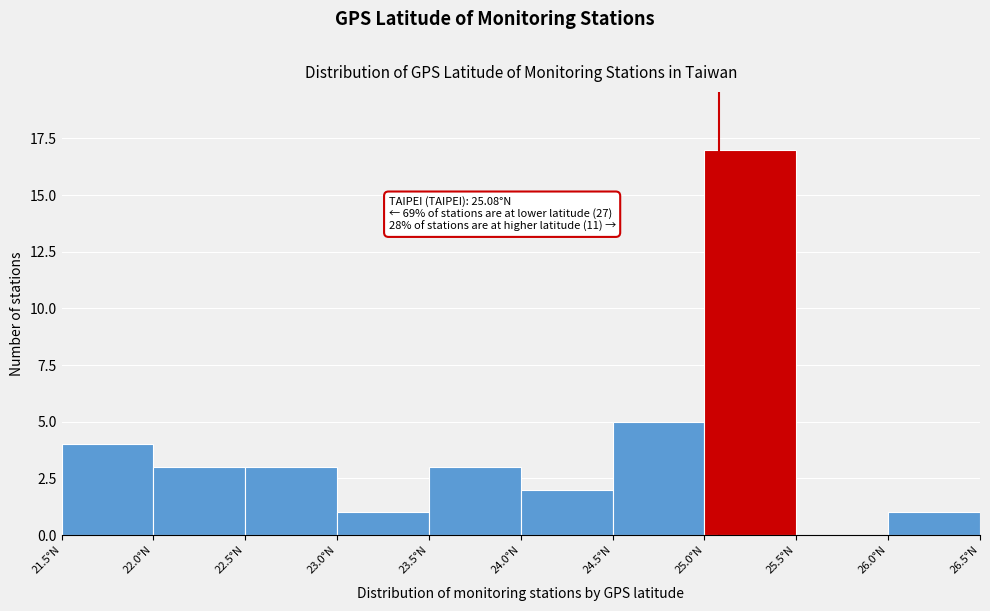

Which range on the x-axis has the tallest bar?

25.0 to 25.5